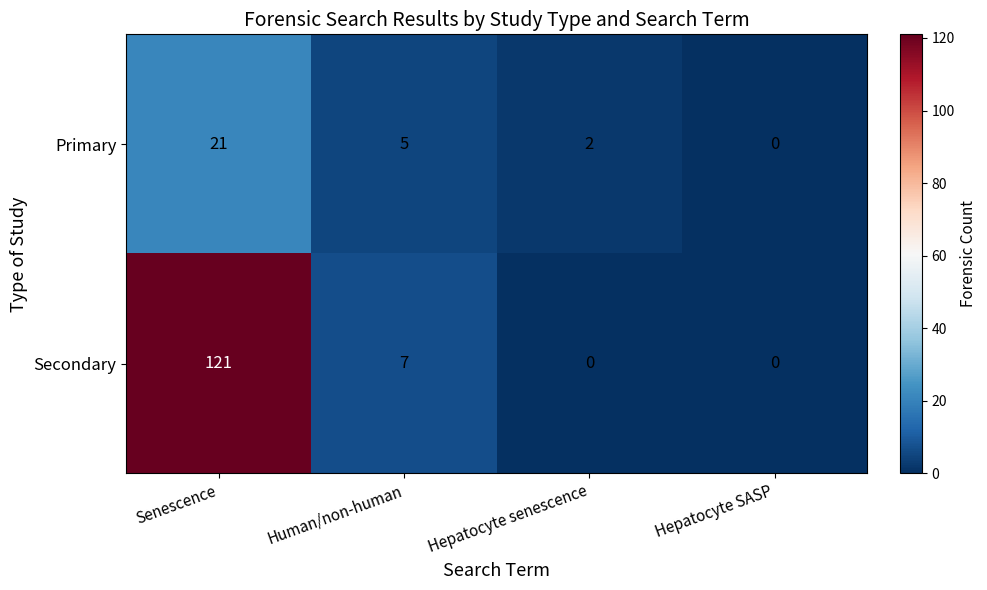

The Primary series shows 2 at Hepatocyte senescence. True or false?

True